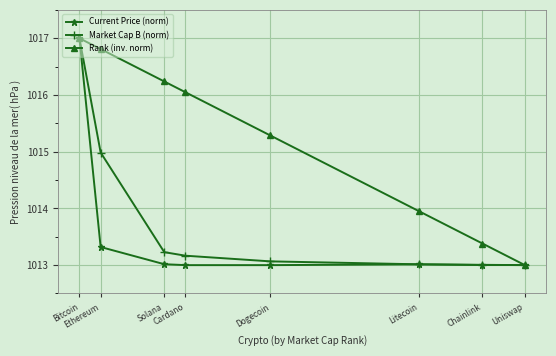

Which series has the largest total across all categories?

Rank (inv. norm)